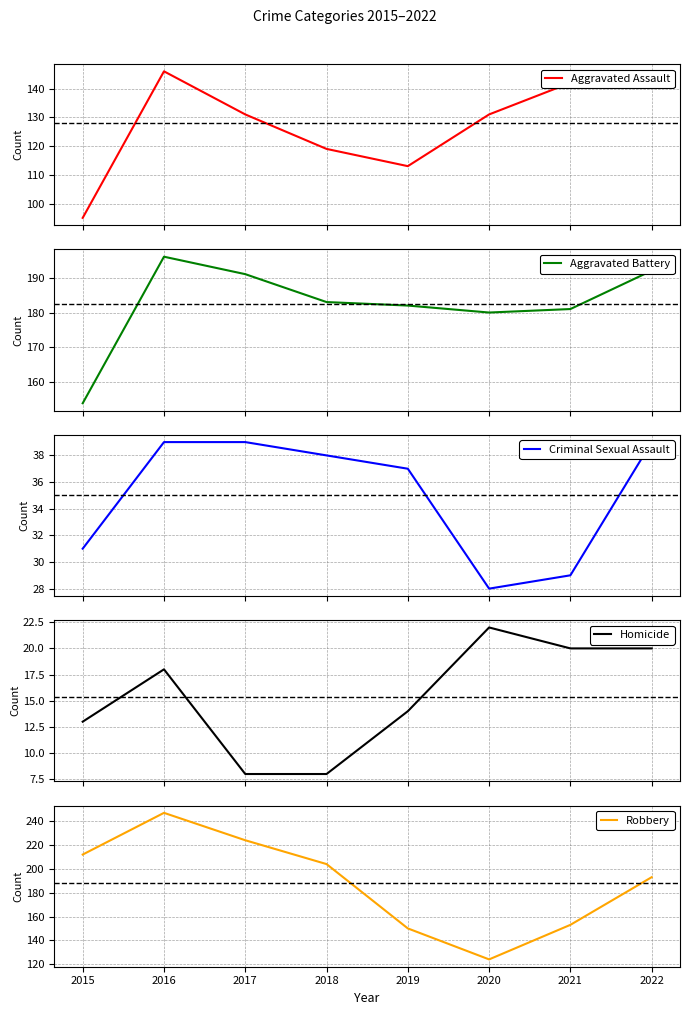

In Robbery, how many points are higher than both neighbors (excluding endpoints)?

1